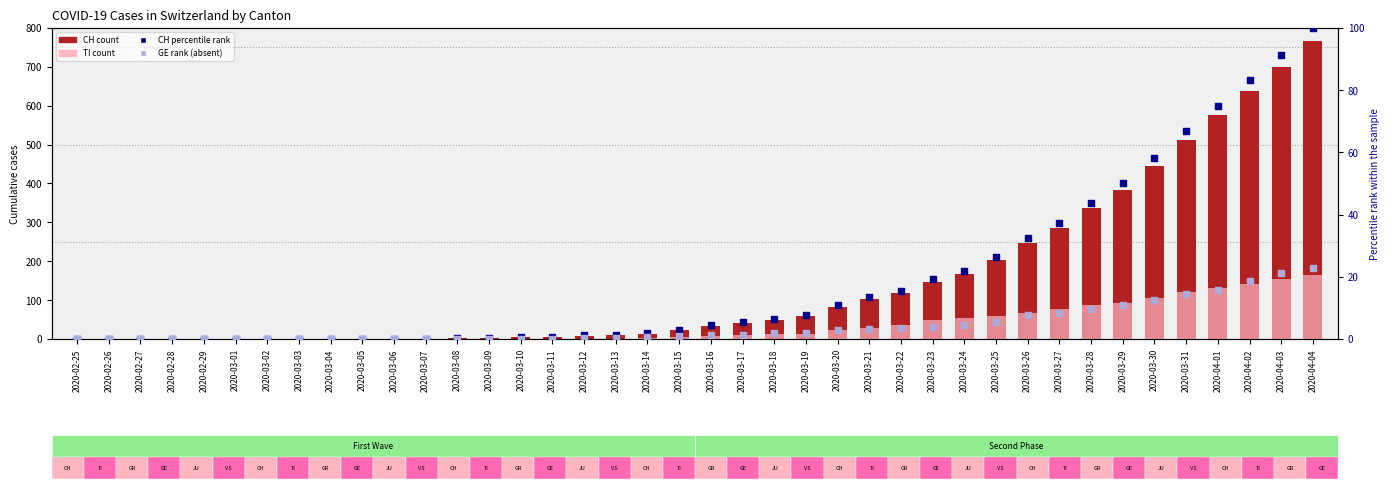

At which category is the sum across all series the highest?

2020-04-04